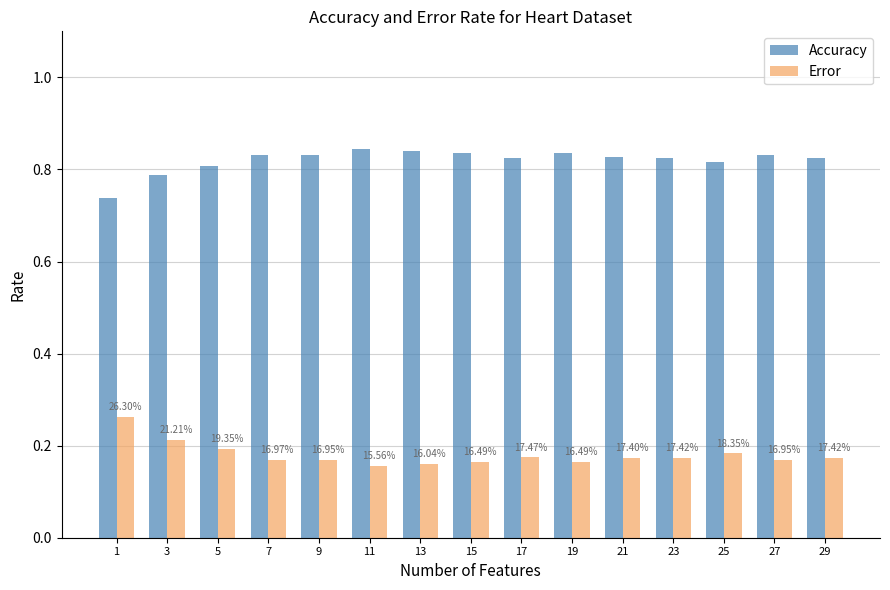

Reading left to right, list all the values displayed in this chart.

Accuracy: 0.7	0.8	0.8	0.8	0.8	0.8	0.8	0.8	0.8	0.8	0.8	0.8	0.8	0.8	0.8
Error: 0.3	0.2	0.2	0.2	0.2	0.2	0.2	0.2	0.2	0.2	0.2	0.2	0.2	0.2	0.2